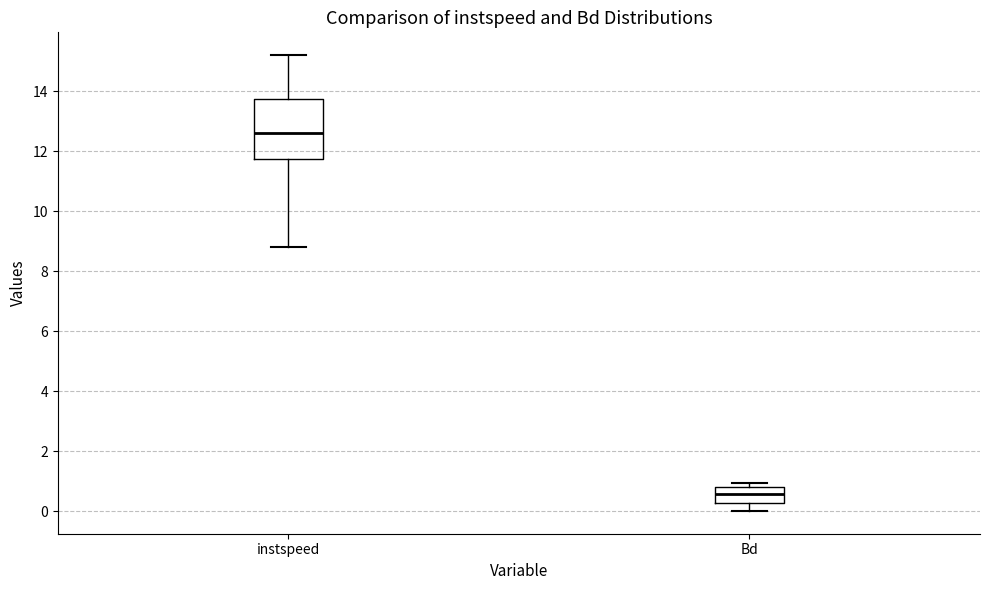

Reading left to right, transcribe this box plot: for each box, give where its median line is, the range the box spans, and where its two whiskers end, as read against the y-axis. The values are not printed on the chart, so give them approximately, as read against the axis.

instspeed: median 12.6, box 11.8 to 13.8, whiskers 8.8 to 15.2
Bd: median 0.6, box 0.2 to 0.8, whiskers 0.0 to 1.0